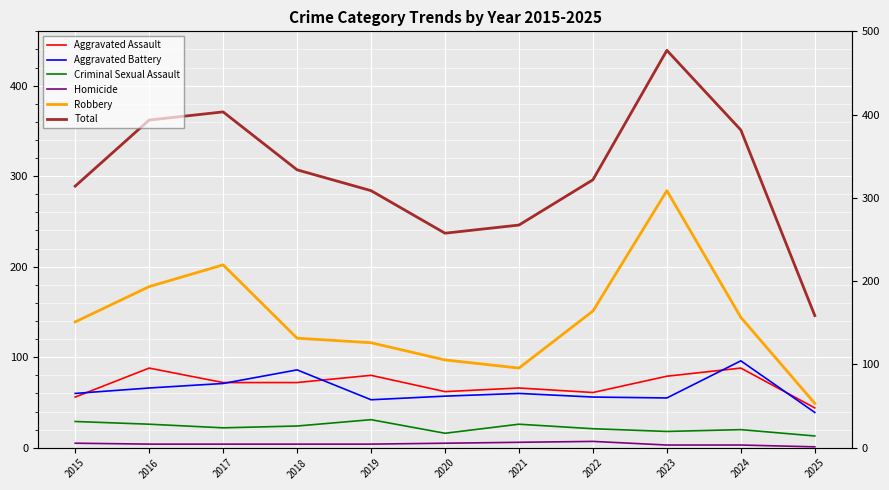

What is the sum of all Total values?

3328